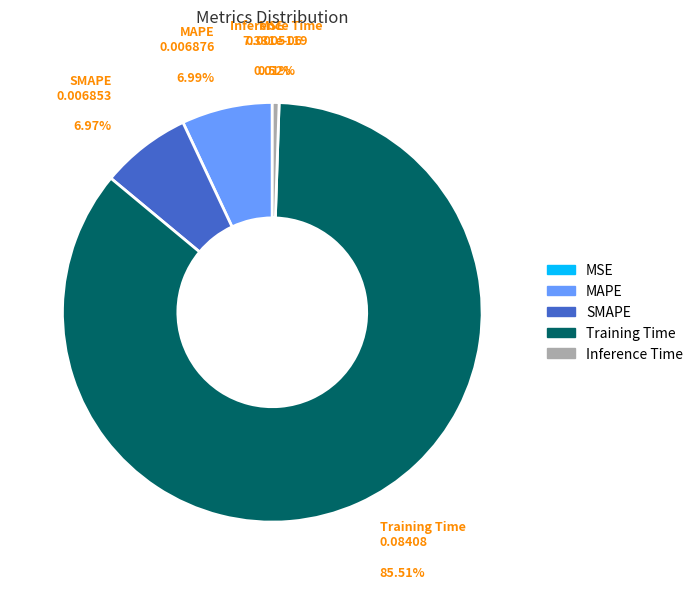

True or false: Inference Time accounts for 1% of the total.

True